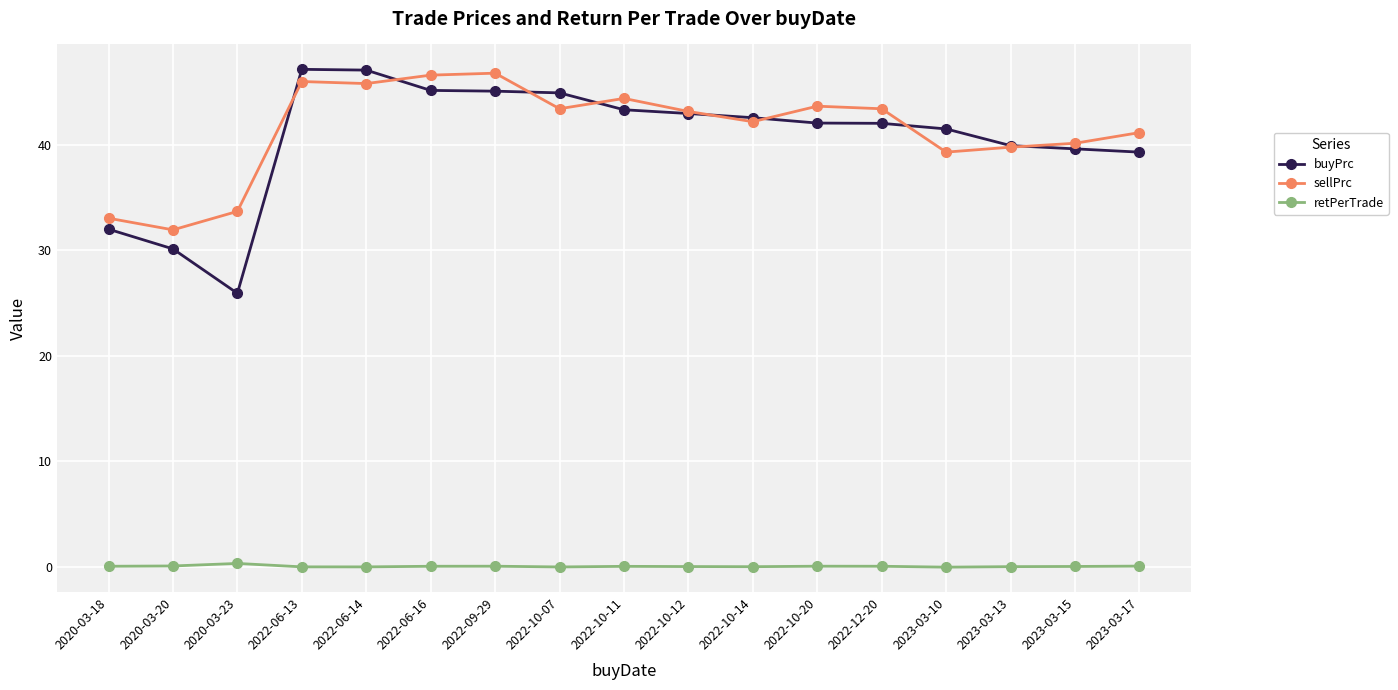

Rank the series at 2023-03-15 from highest to lowest value.

sellPrc, buyPrc, retPerTrade